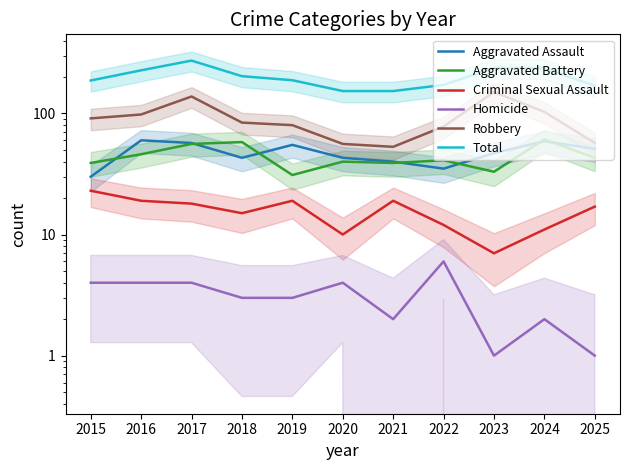

At how many categories does at least one series exceed 229?

3